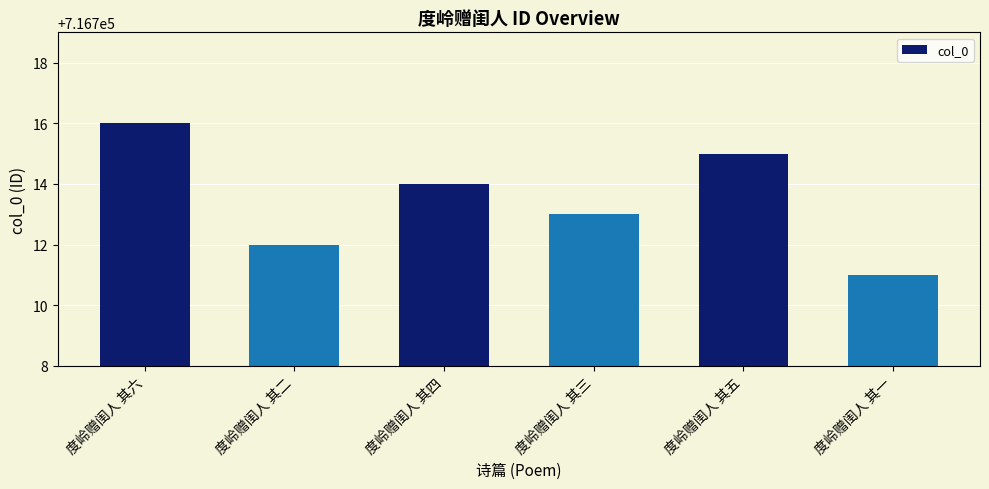

The chart shows a value of 716713 at 度岭赠闺人 其三. True or false?

True